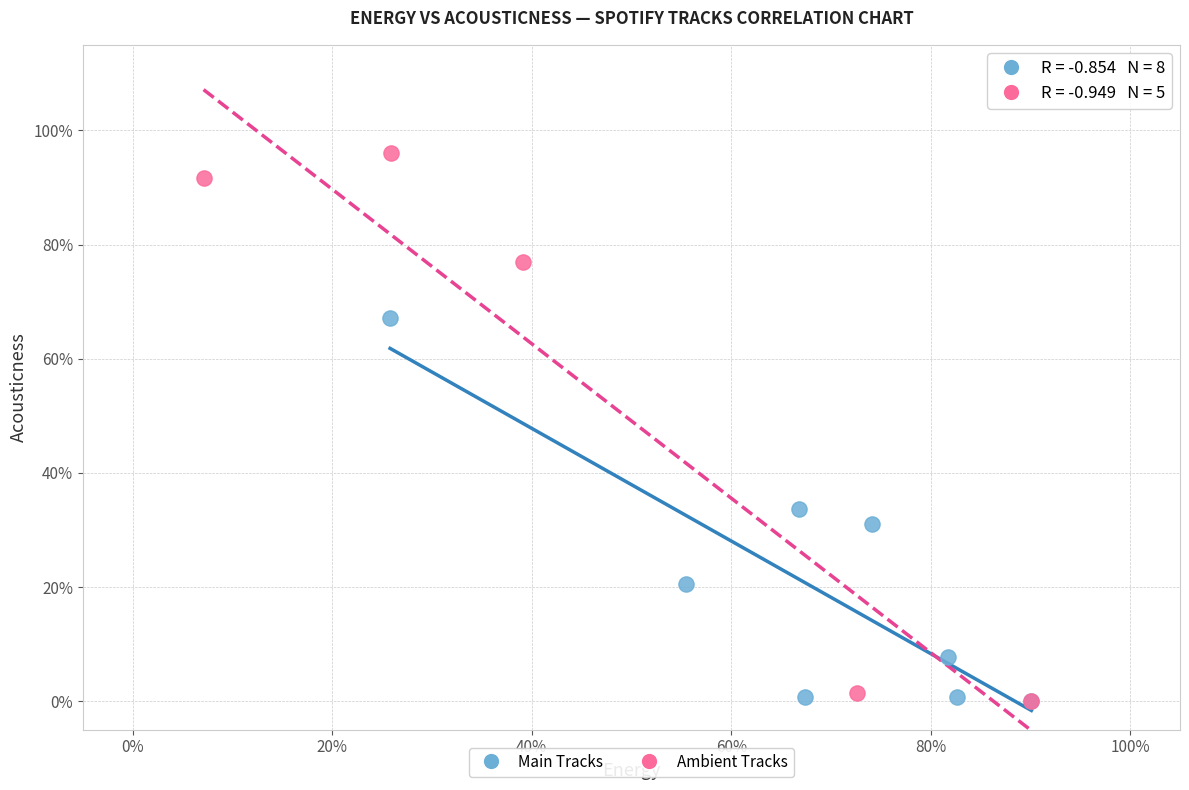

What are all the series names shown in the legend?

Main Tracks, Ambient Tracks